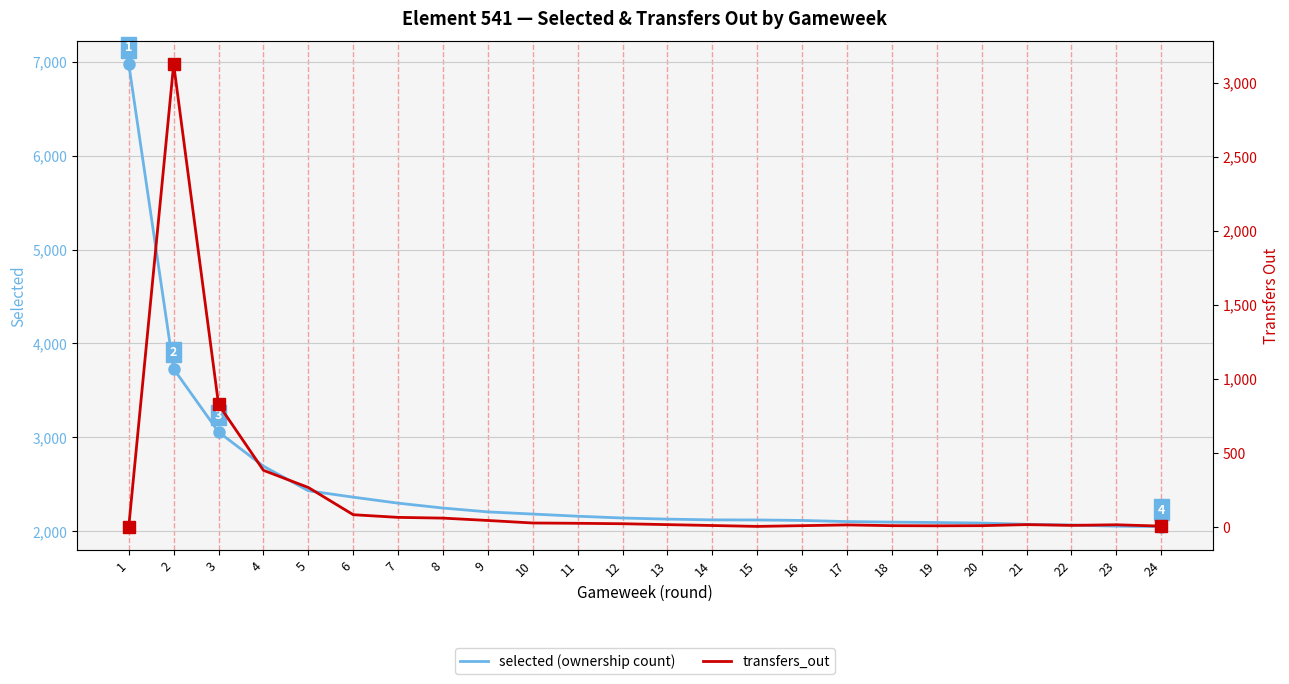

Between 9 and 11, which series saw the biggest shift?

selected (ownership count)